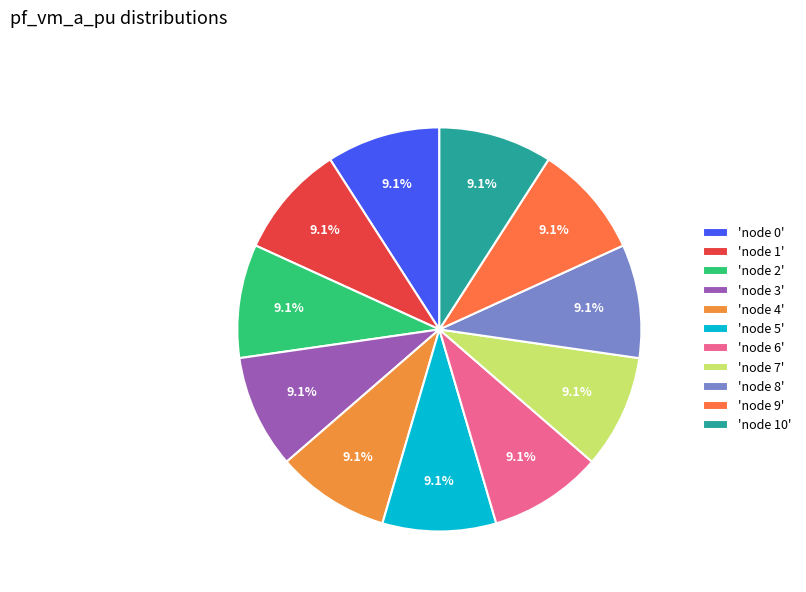

What is the smallest slice in the pie chart?

1